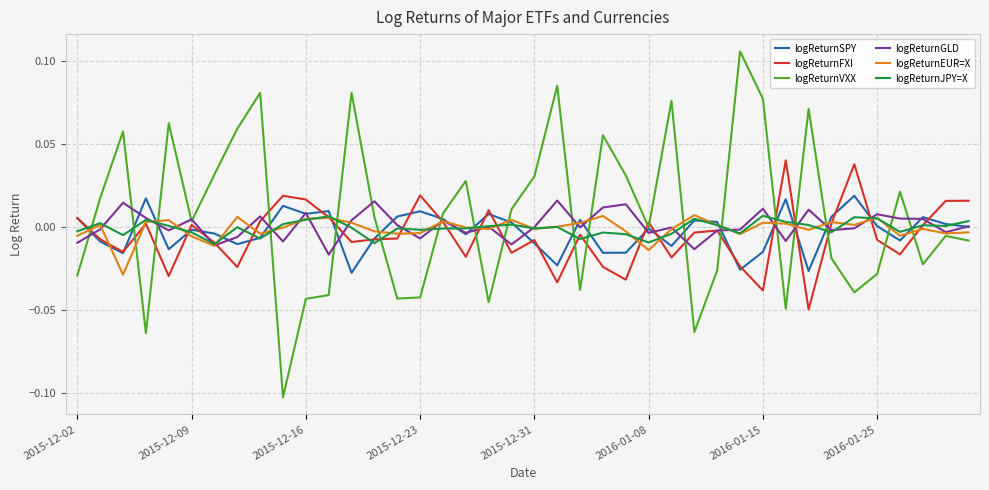

Which series has the widest spread of values?

logReturnVXX